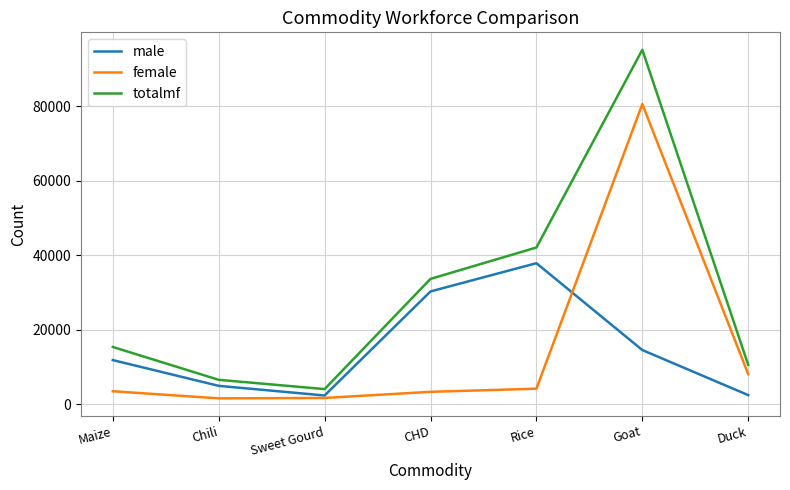

At which category does the chart reach its peak across all series?

Goat